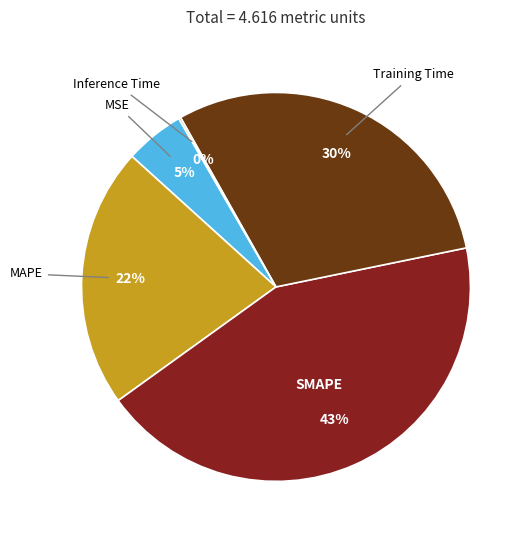

To the nearest percent, what is the average slice percentage?

20%